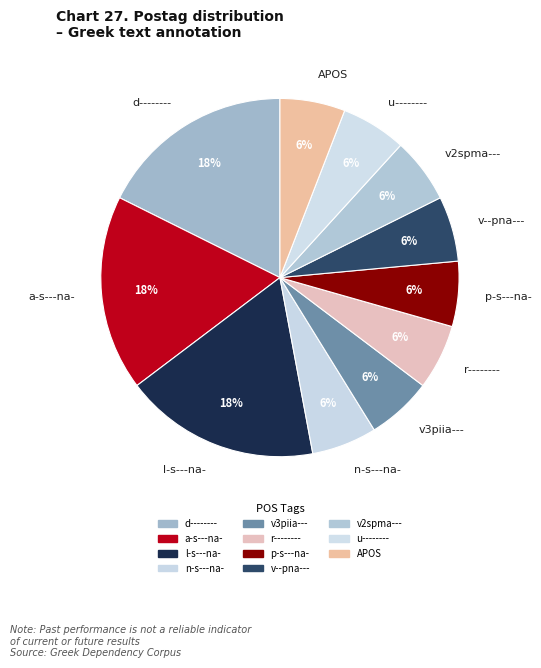

Does r-------- represent more than half of the total?

No